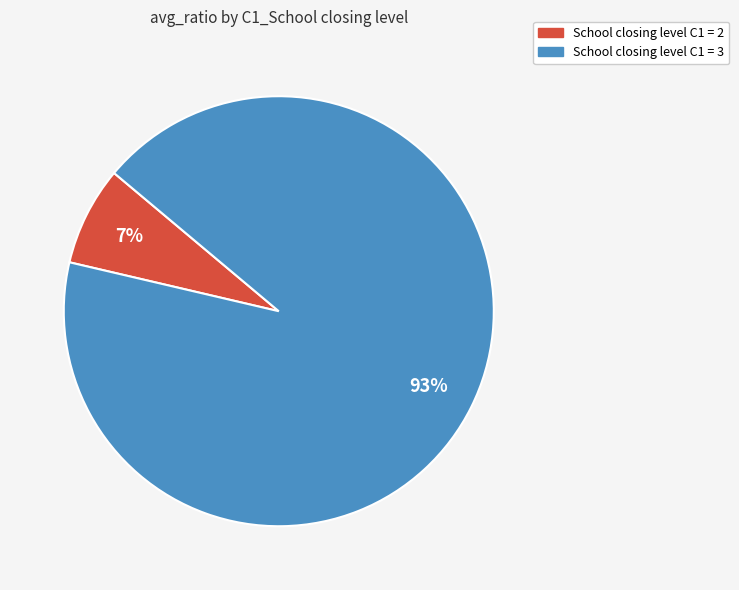

Is there a majority slice in this chart?

Yes